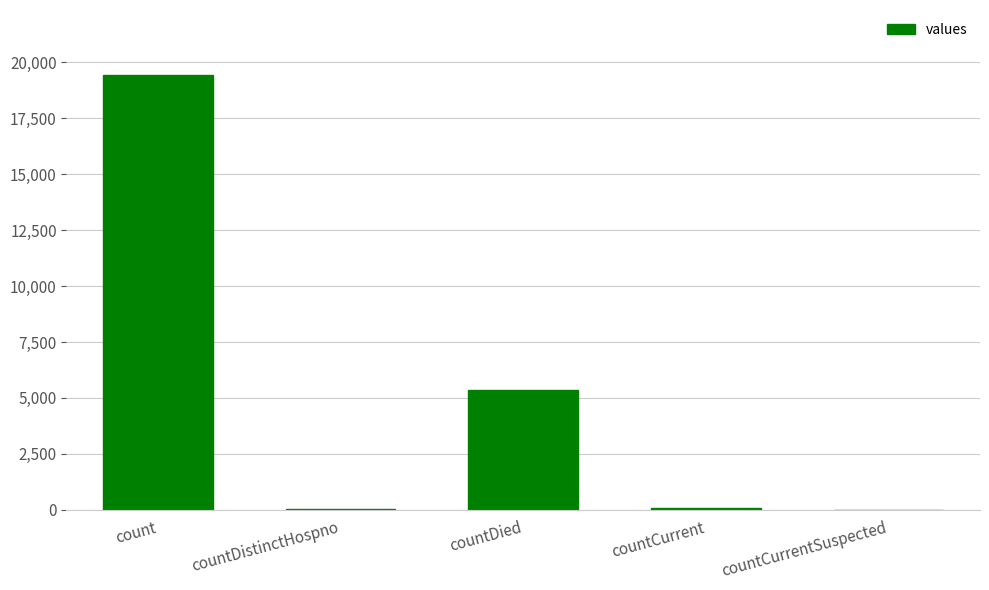

What is the average value?

4975